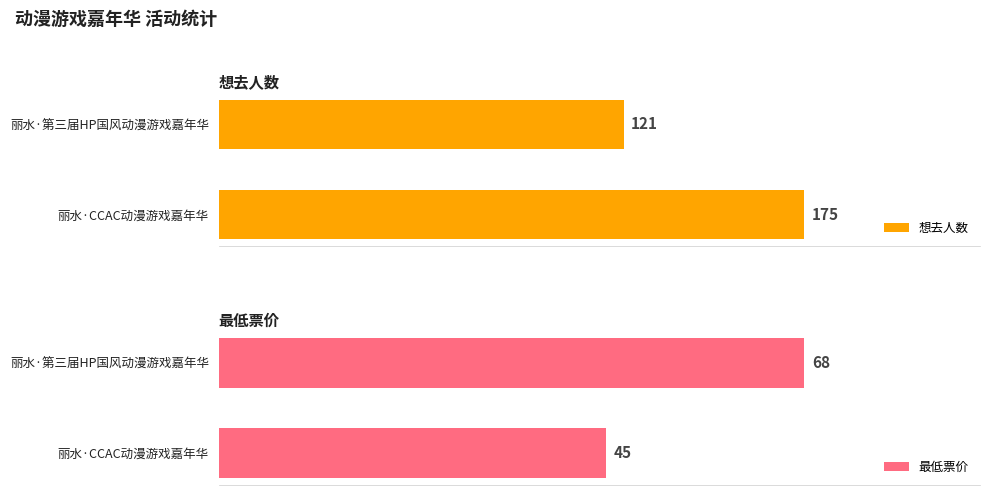

Is it true that 最低票价 equals 68 at 丽水·第三届HP国风动漫游戏嘉年华?

True